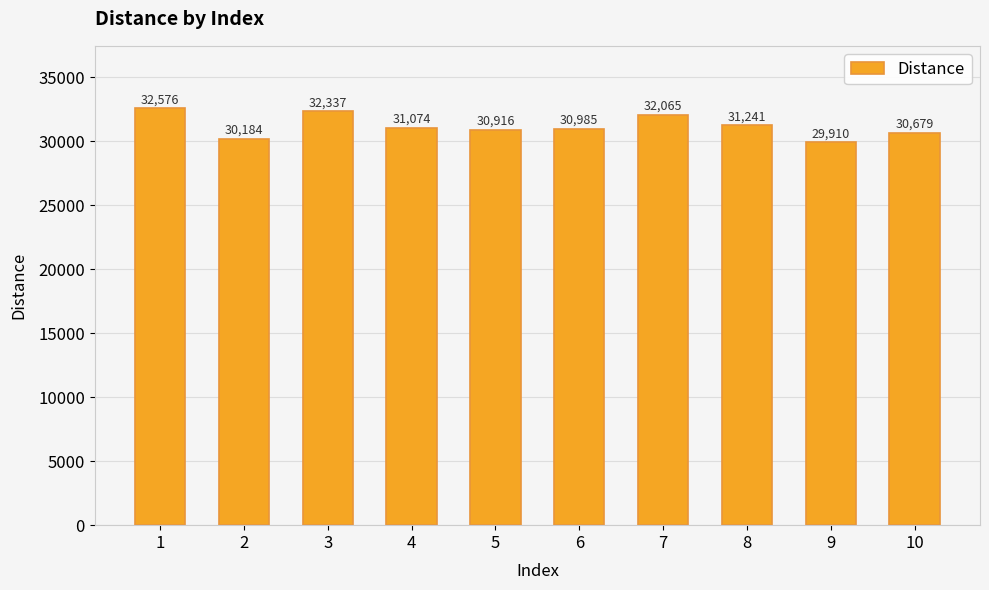

Where is the data nearest to the value 31243?

8